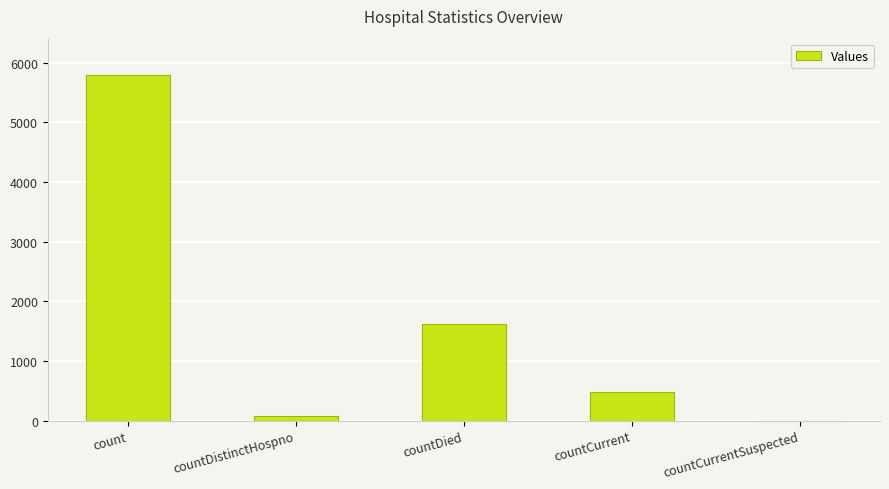

What is the greatest value displayed?

5793